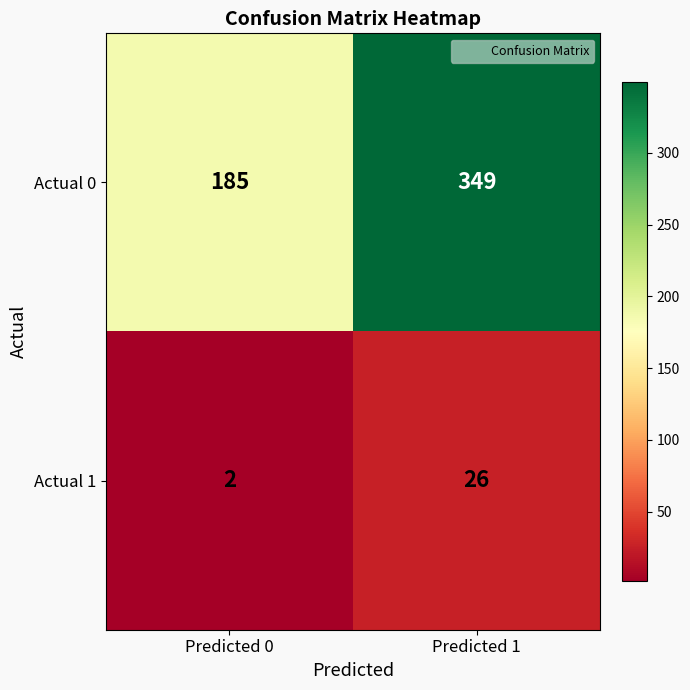

What is the sum of the Actual 0 values at Predicted 1 and Predicted 0?

534